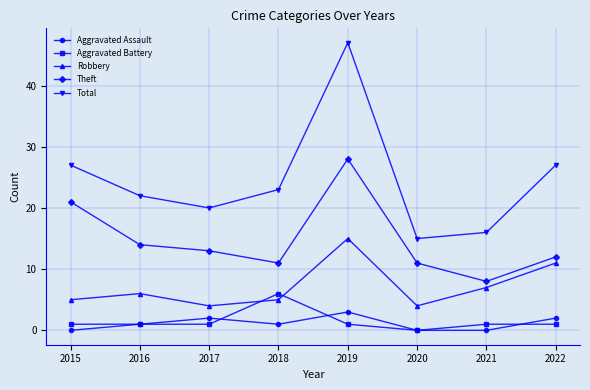

What is the greatest value displayed?

47